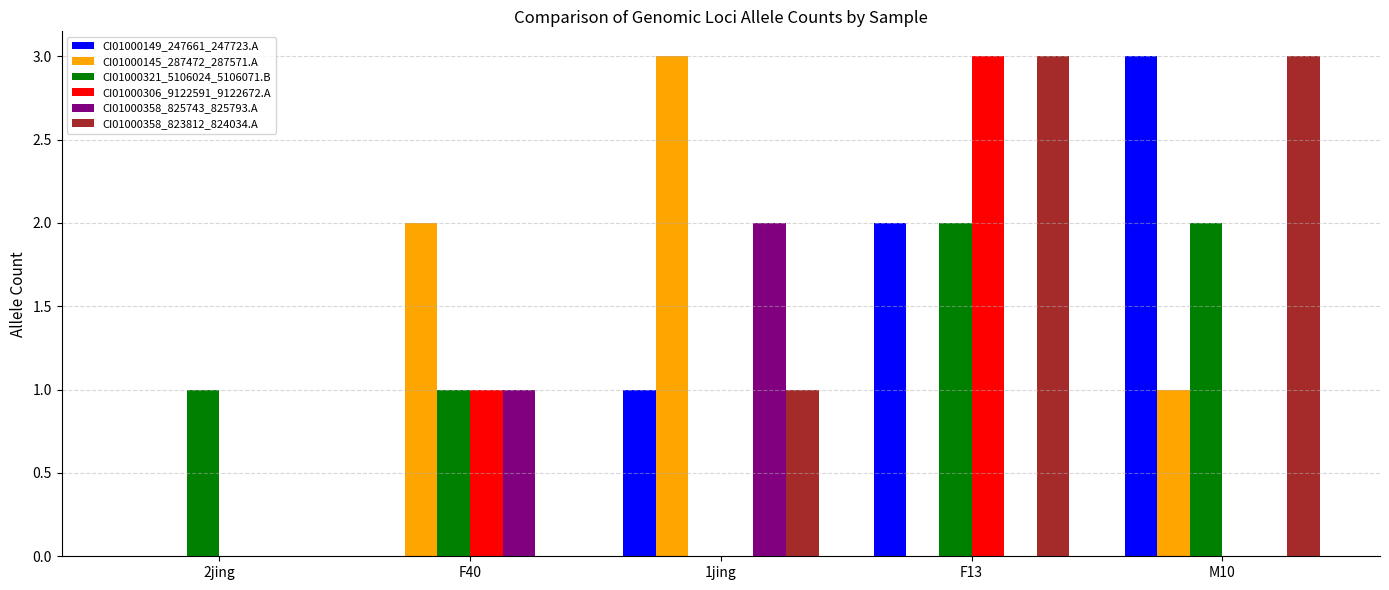

What is the difference between the CI01000149_247661_247723.A values at F13 and 2jing?

2